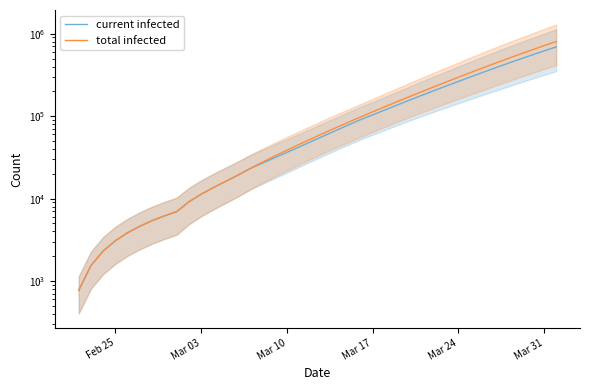

What is the maximum value for total infected?

804483